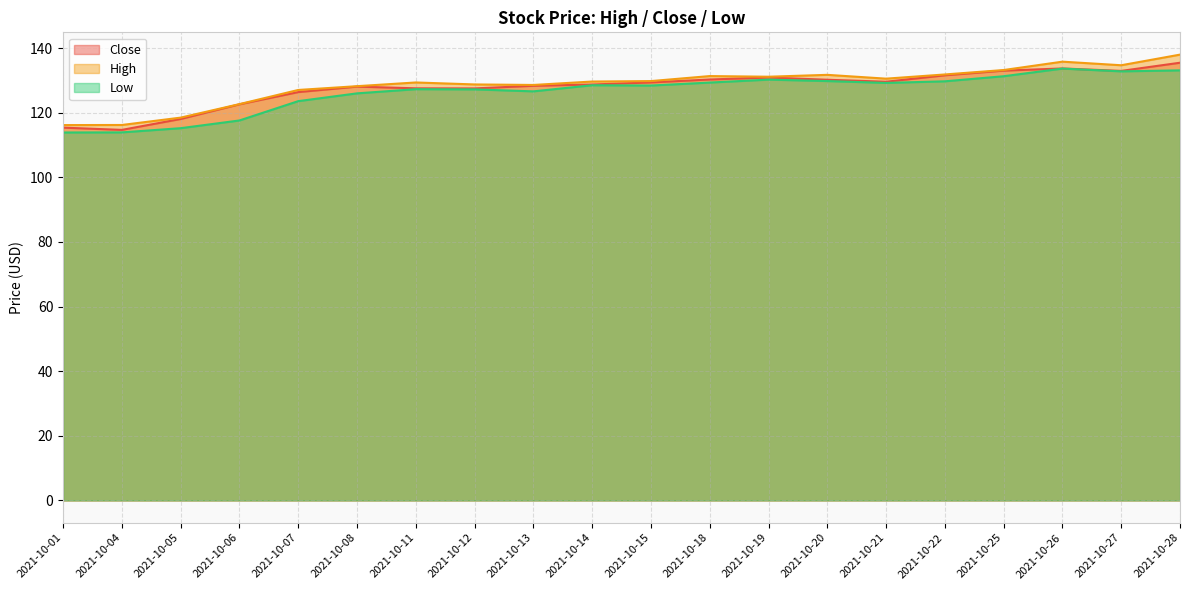

True or false: Close and High intersect in this chart.

False